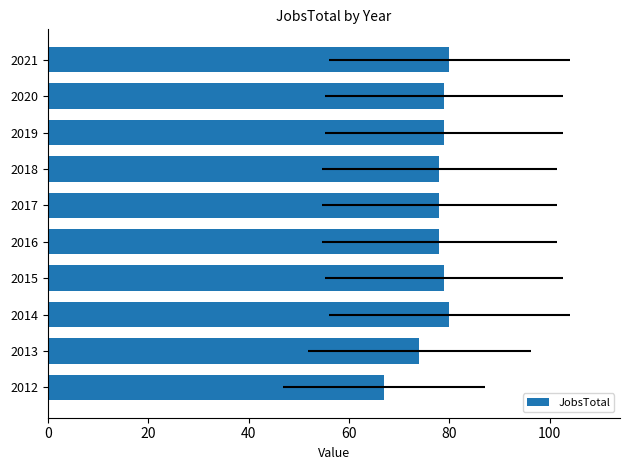

What is the difference between the maximum and minimum values?

13